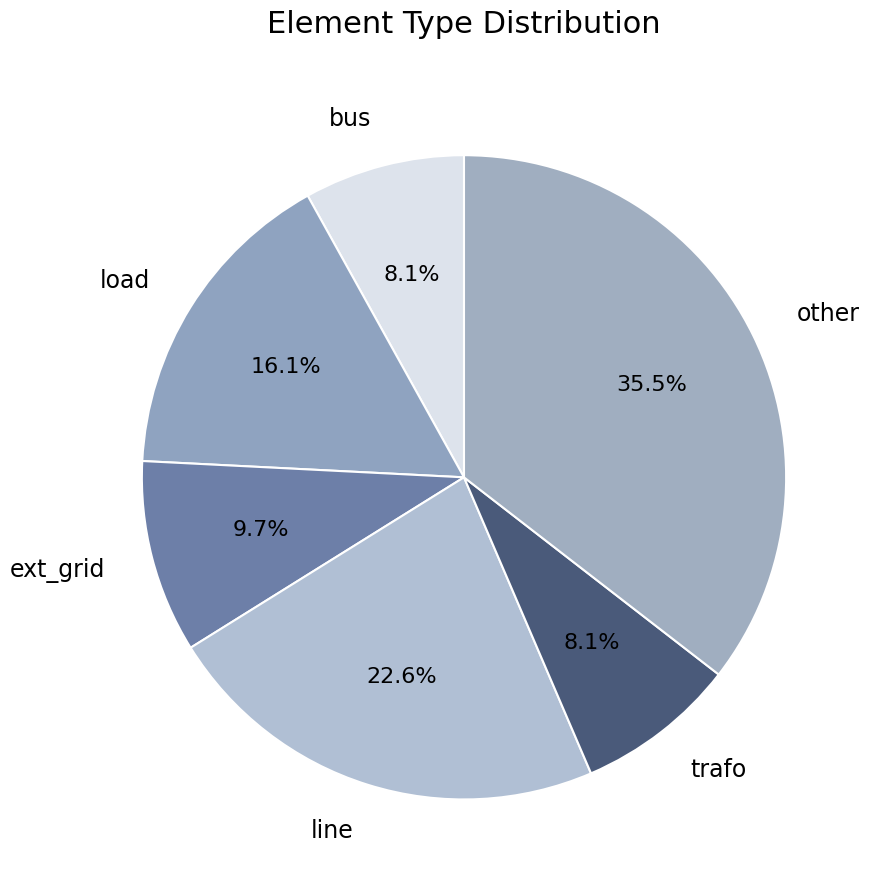

Which has a higher value, ext_grid or trafo?

ext_grid